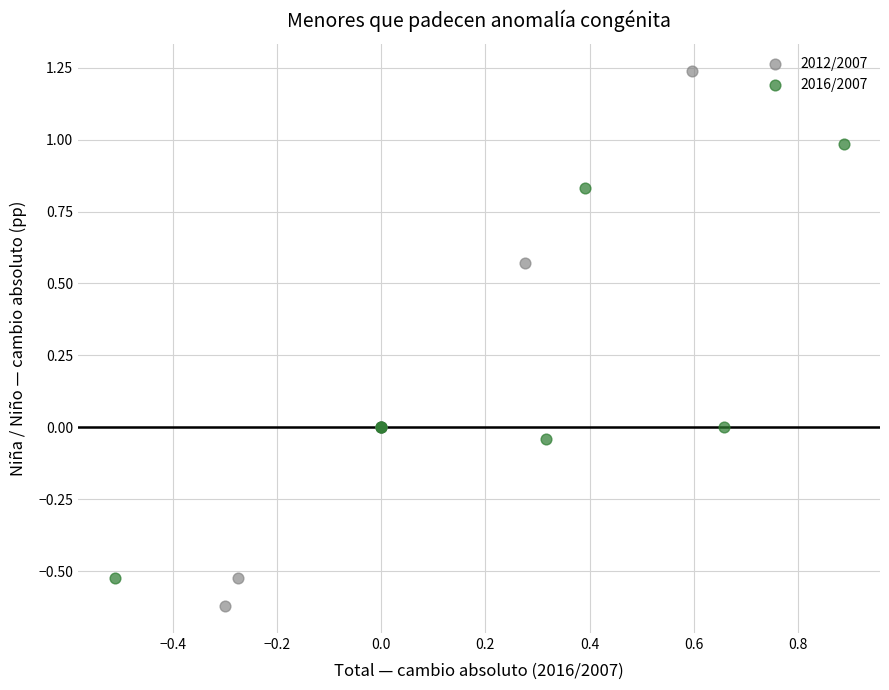

What are all the series names shown in the legend?

2012/2007, 2016/2007